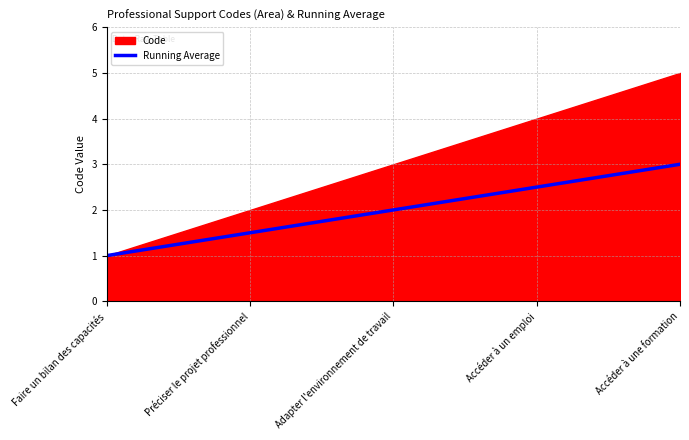

Rank the categories by value from highest to lowest.

Accéder à une formation, Accéder à un emploi, Adapter l'environnement de travail, Préciser le projet professionnel, Faire un bilan des capacités